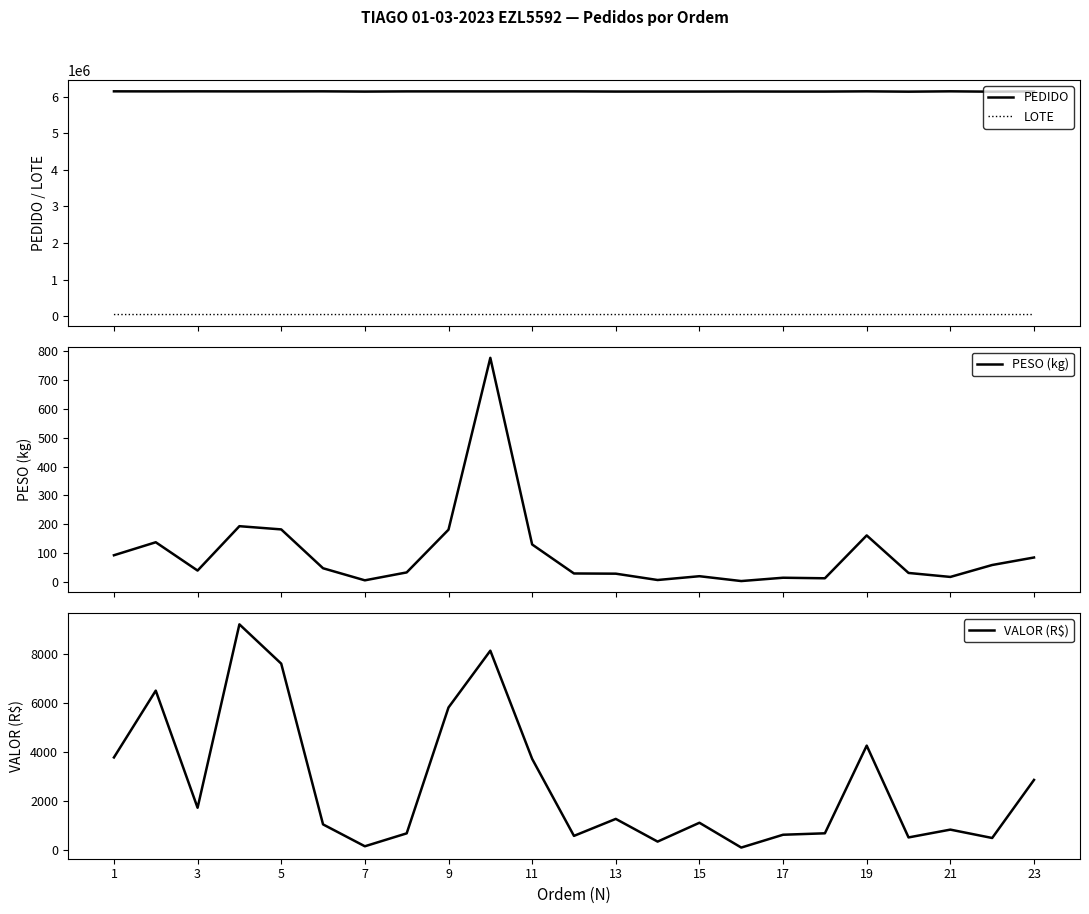

Where is the first local minimum for VALOR (R$)?

3